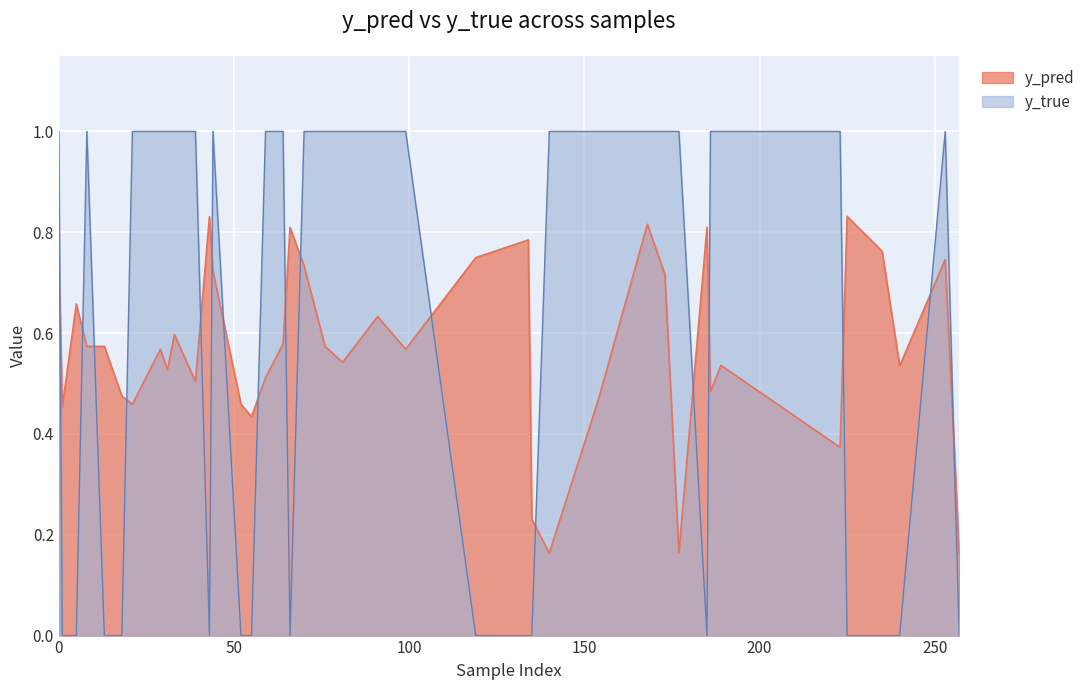

Count the number of categories in the chart.

40